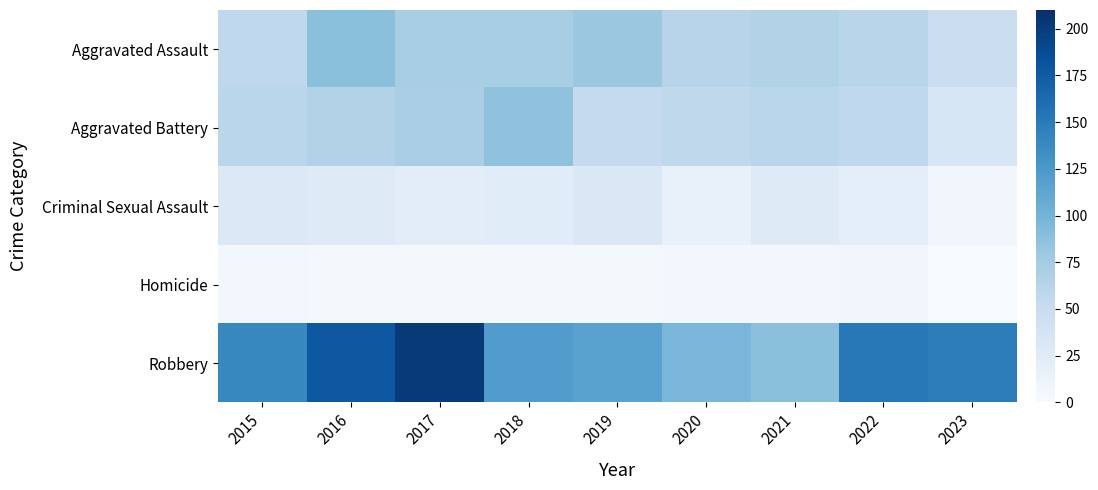

Which series has the largest total across all categories?

Robbery